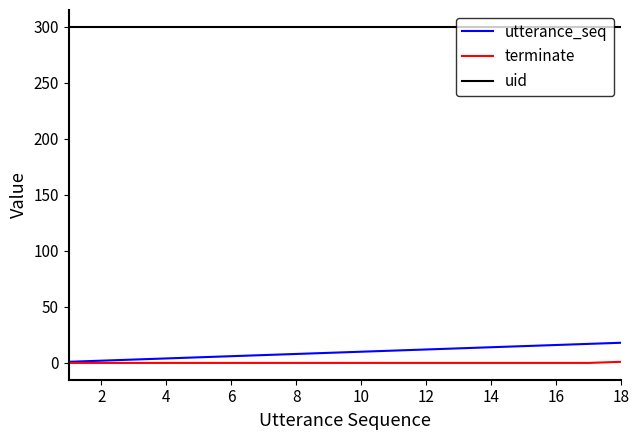

Which series has the largest total across all categories?

uid